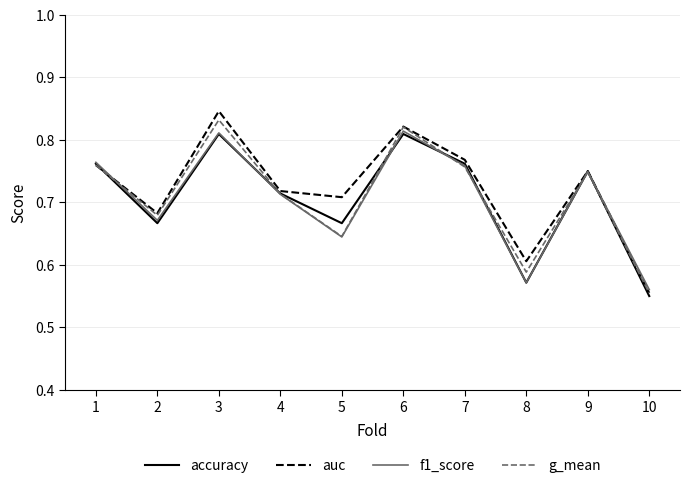

The g_mean series shows 0.6 at 10. True or false?

True